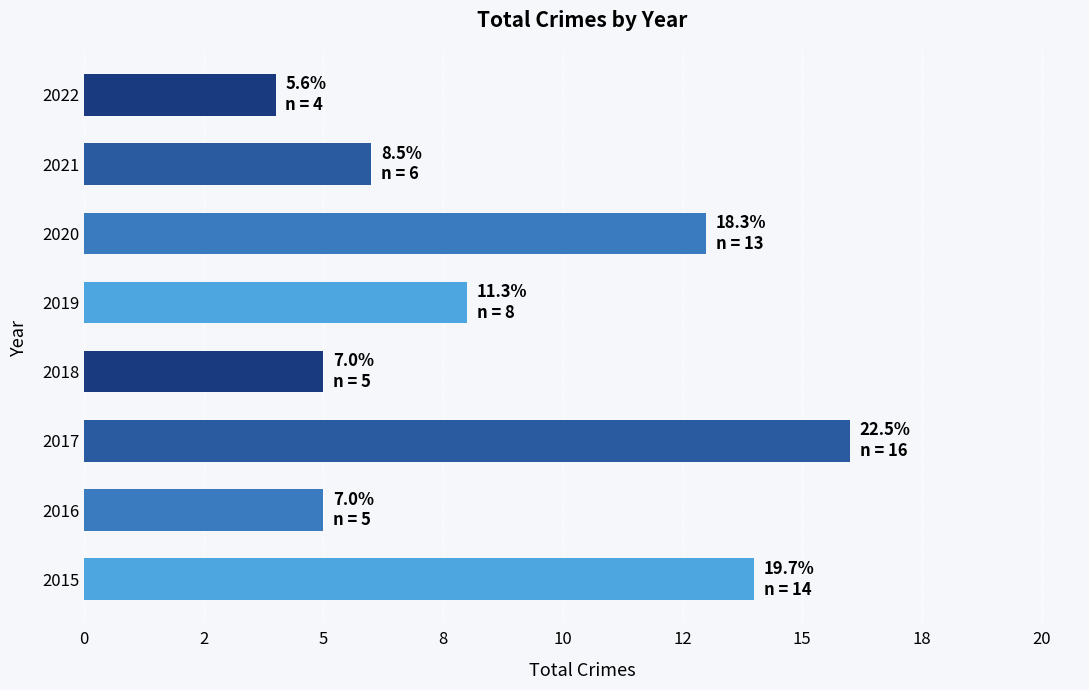

Are the bars horizontal?

Yes